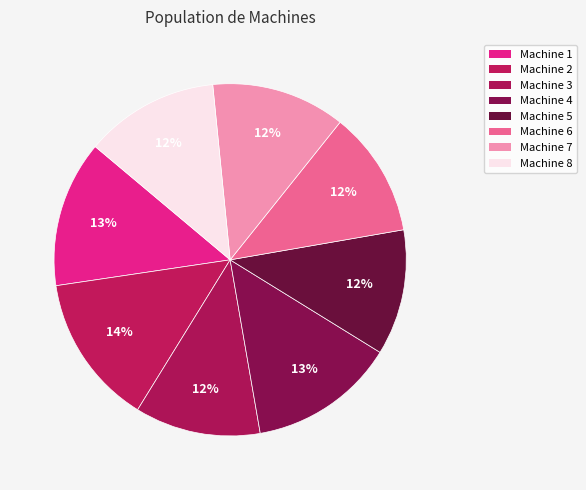

To the nearest percent, what is the difference between the largest and smallest slice percentages?

2%